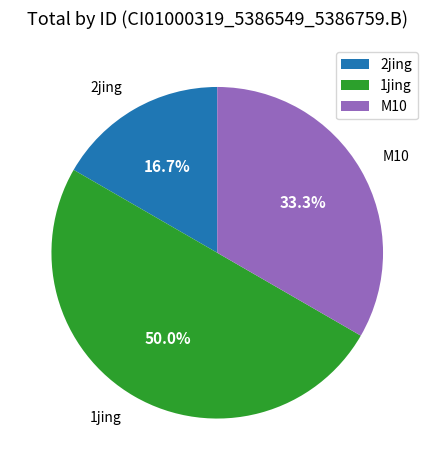

To the nearest percent, what is the difference between the largest and smallest slice percentages?

33%